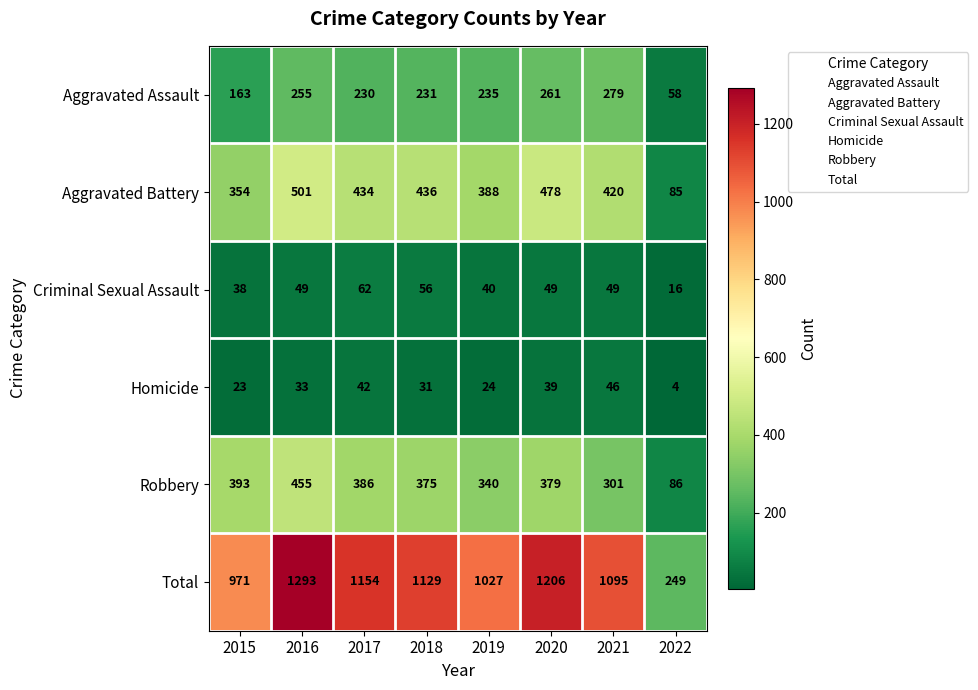

What is the spread (max minus min) of values at 2016?

1260